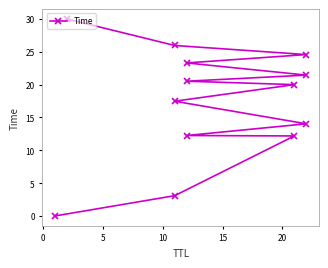

True or false: the data shows 31.1 at 20.

False